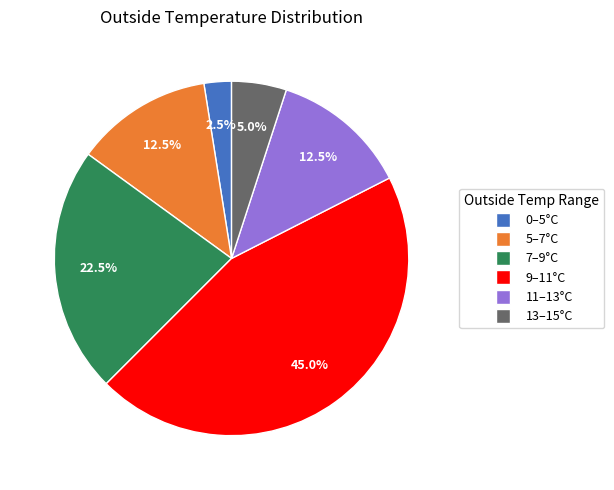

Between 9–11°C and 7–9°C, which is larger?

9–11°C